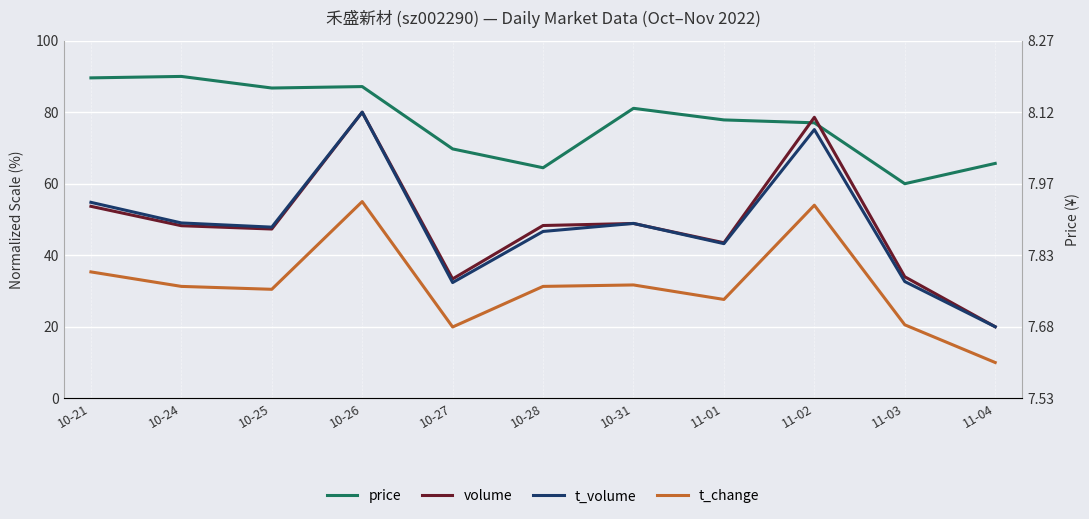

Reading left to right, extract all data points from this chart.

price: 89.6	90.0	86.8	87.2	69.7	64.5	81.1	77.8	77.0	60.0	65.7
volume: 53.7	48.3	47.3	80.0	33.4	48.3	48.9	43.5	78.6	34.0	20.0
t_volume: 54.8	49.0	47.9	80.0	32.4	46.6	48.9	43.2	75.1	32.6	20.0
t_change: 35.3	31.3	30.5	55.0	19.9	31.3	31.7	27.6	54.0	20.5	10.0